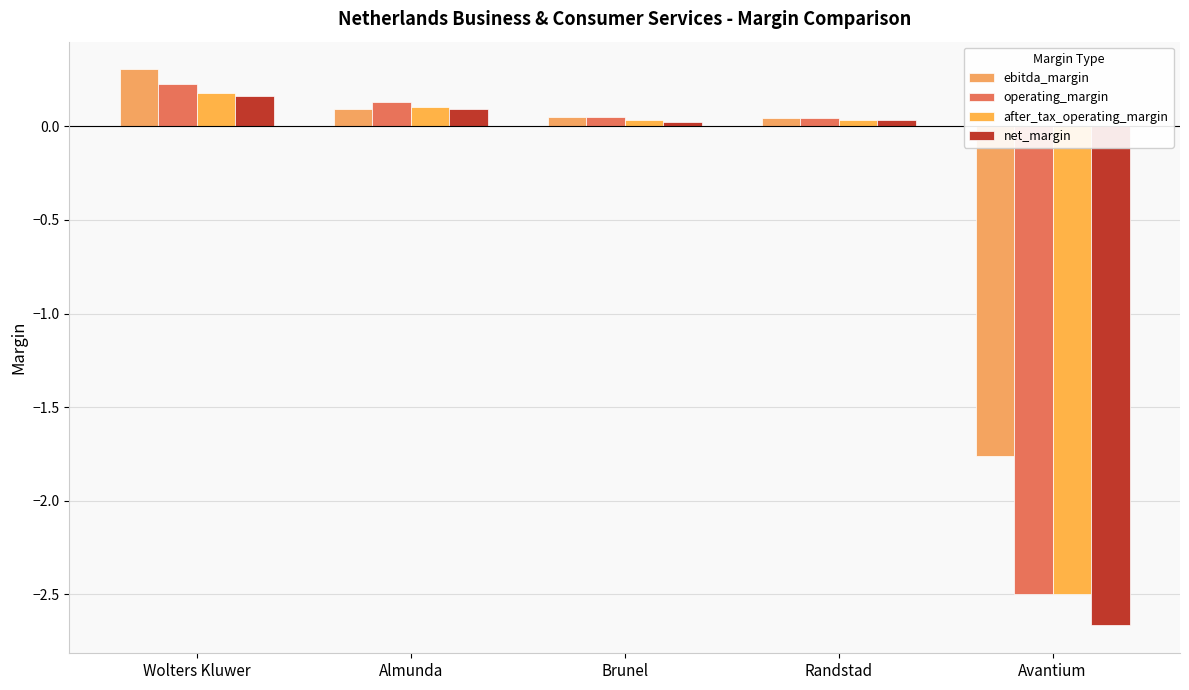

At how many categories does at least one series exceed 0?

4